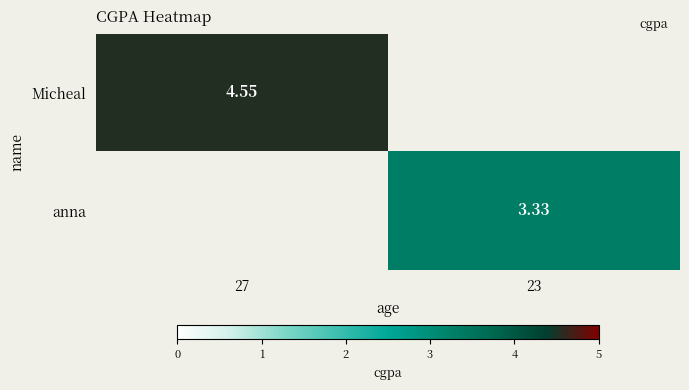

Is the value of anna at 23 greater than the value of Micheal at 27?

No